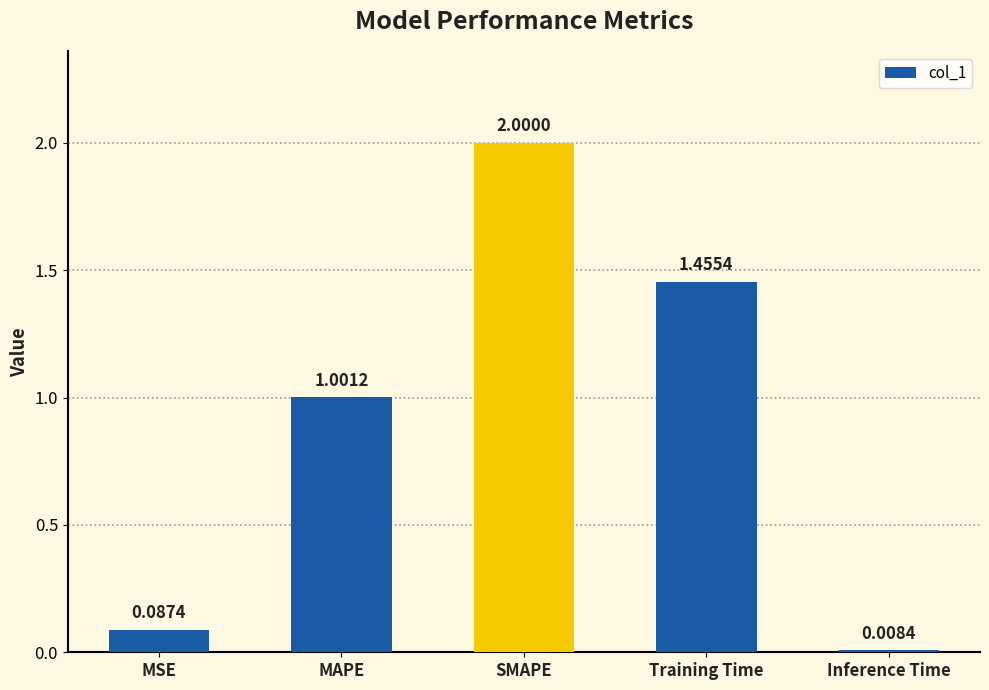

True or false: the data shows 1.0 at MAPE.

True